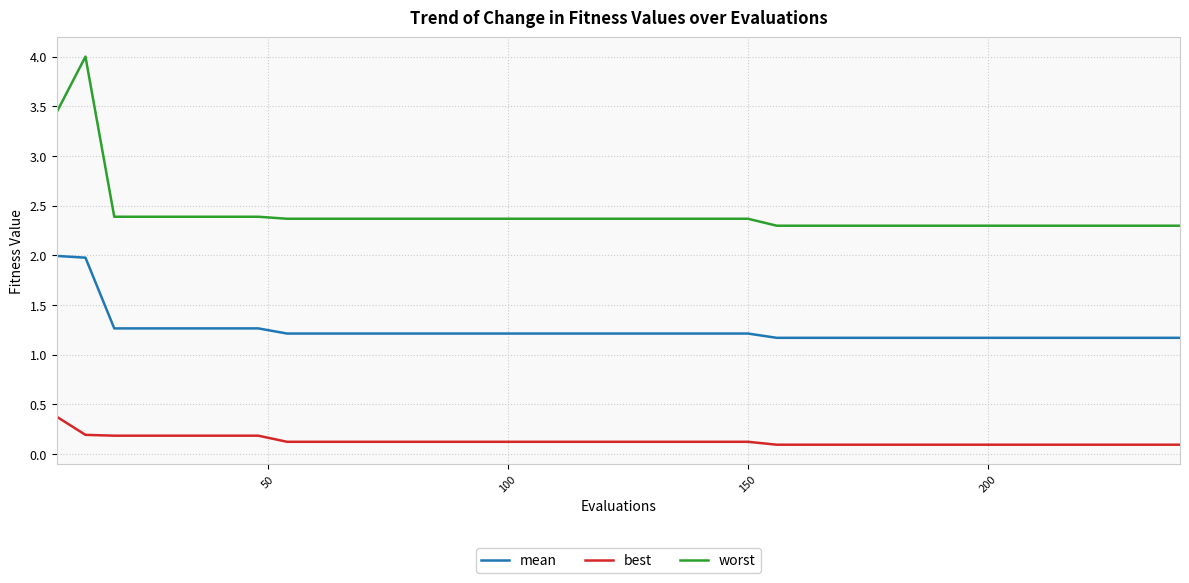

What is the maximum value shown in the chart?

4.0